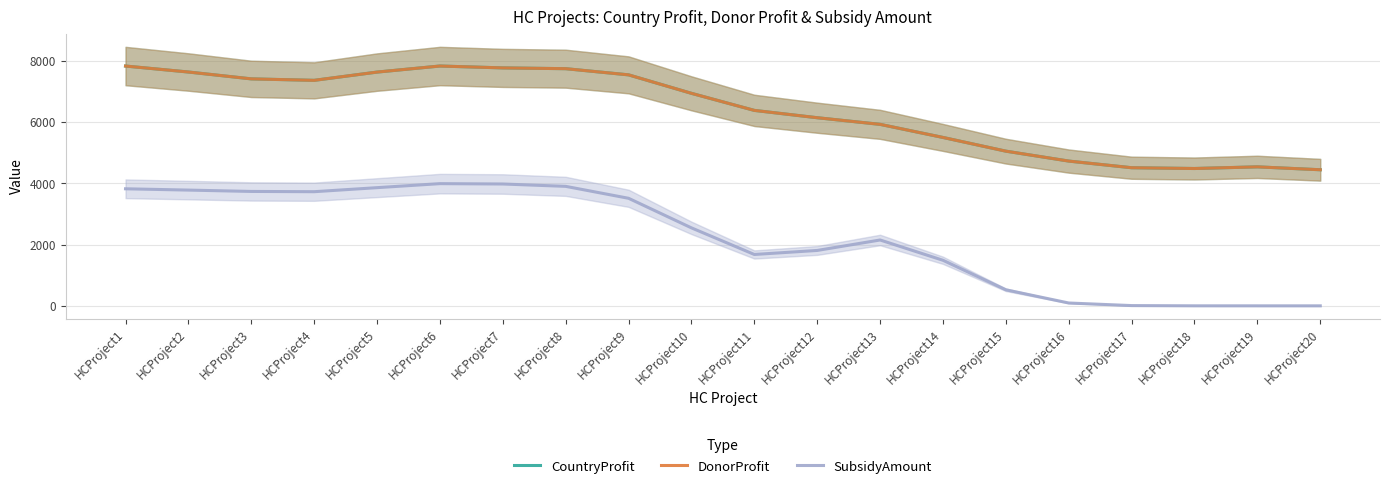

What is the difference between the highest and lowest values at HCProject15?

4530.4